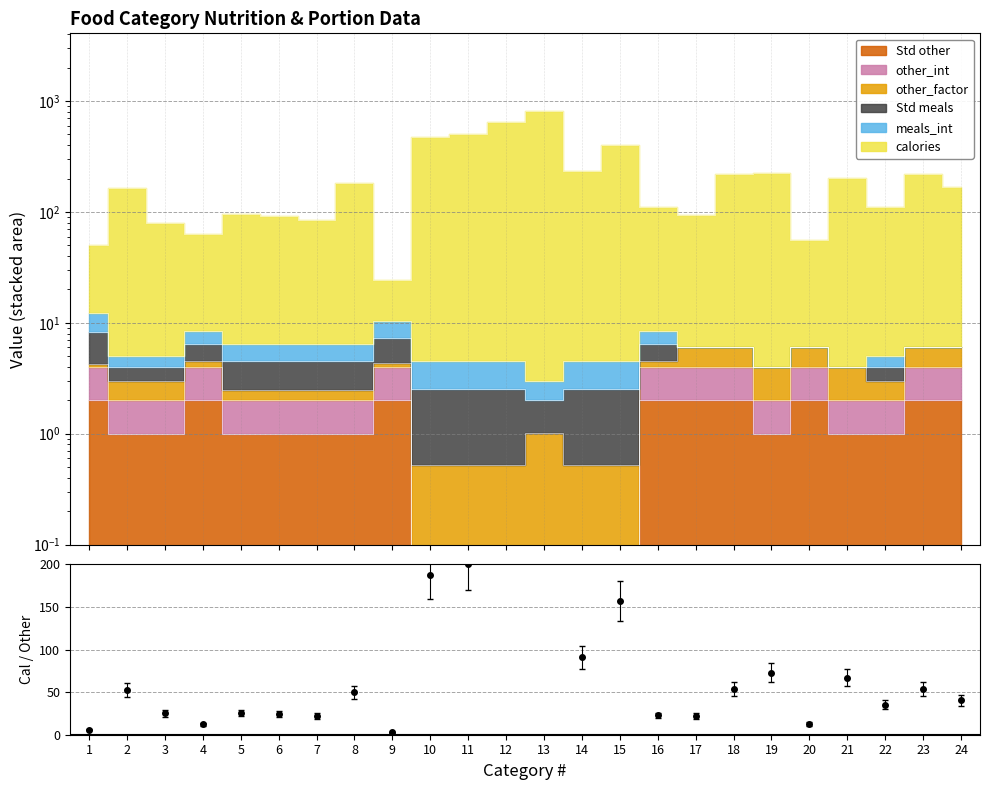

Reading left to right, what are all the values shown in this chart?

calories: 50.2	163.0	80.0	63.5	96.5	91.5	84.5	181.5	24.3	472.5	504.5	643.5	815.0	231.5	397.5	110.5	93.0	220.0	223.0	56.0	204.0	111.0	221.0	167.0
Std other: 2.0	1.0	1.0	2.0	1.0	1.0	1.0	1.0	2.0	0.0	0.0	0.0	0.0	0.0	0.0	2.0	2.0	2.0	1.0	2.0	1.0	1.0	2.0	2.0
other_int: 4.0	2.0	2.0	4.0	2.0	2.0	2.0	2.0	4.0	0.0	0.0	0.0	0.0	0.0	0.0	4.0	4.0	4.0	2.0	4.0	2.0	2.0	4.0	4.0